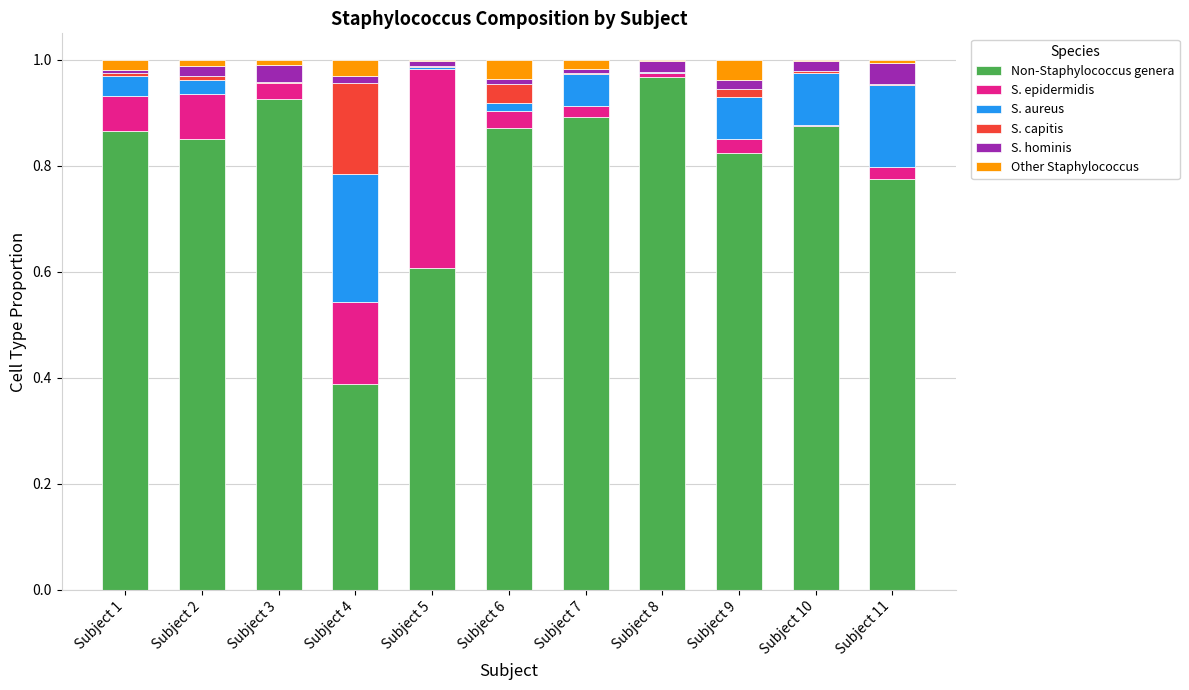

Which category has the highest value in the Non-Staphylococcus genera series?

Subject 8